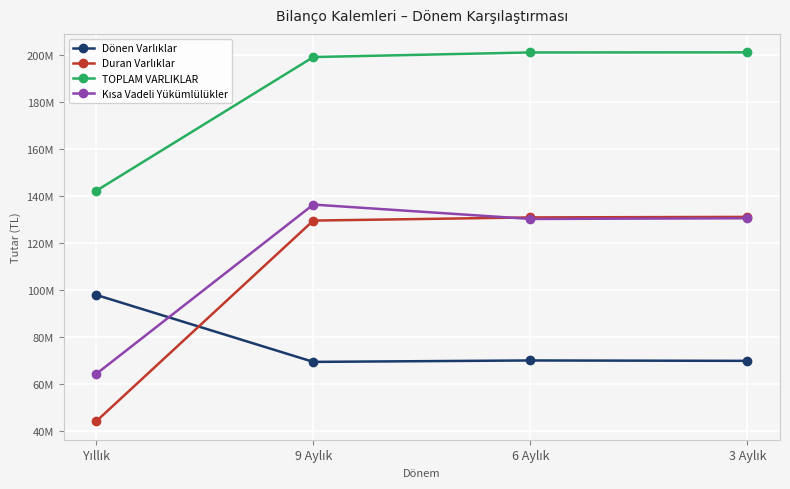

Does the chart display data point markers on the line(s)?

Yes